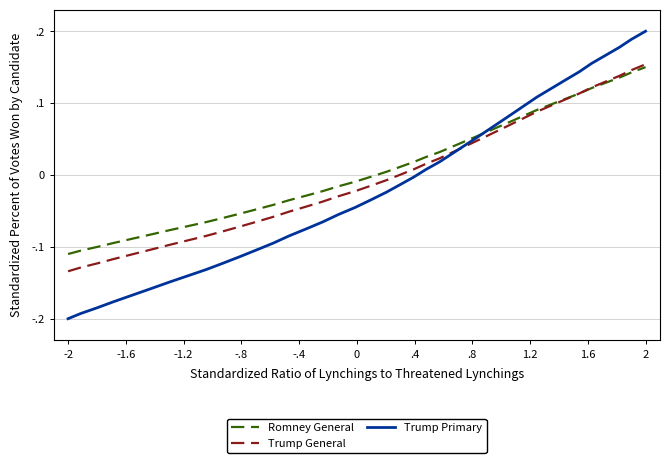

True or false: Trump General has more than 2 points higher than both neighbors.

False